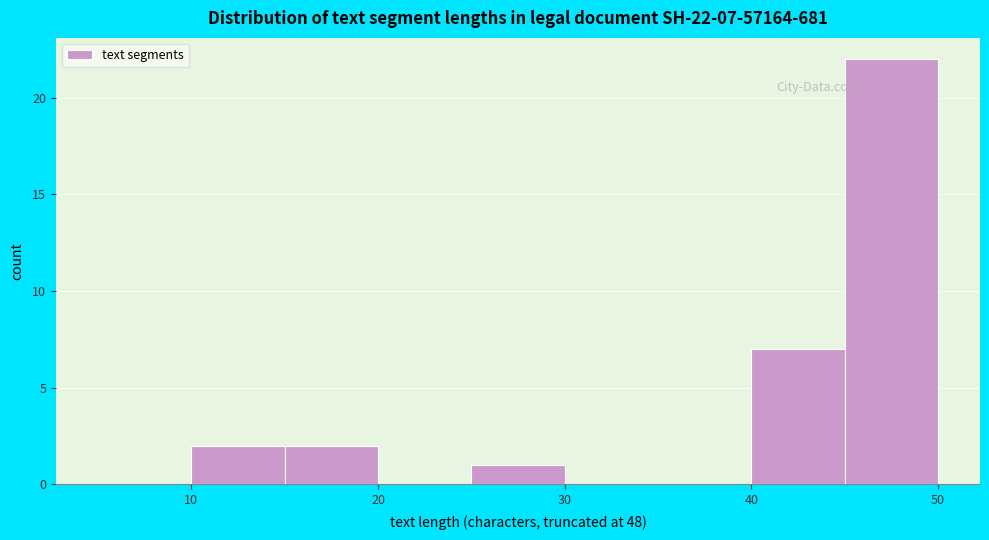

Over which range of the x-axis is the bar tallest?

45 to 50